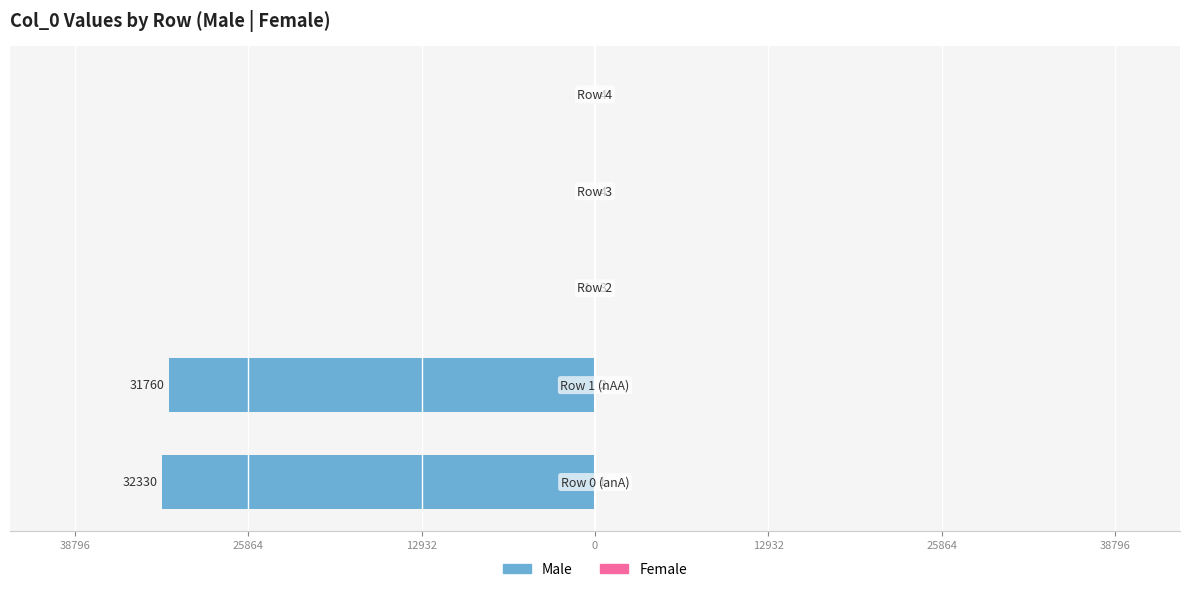

Which series changed the most between 38796 and 0?

Male